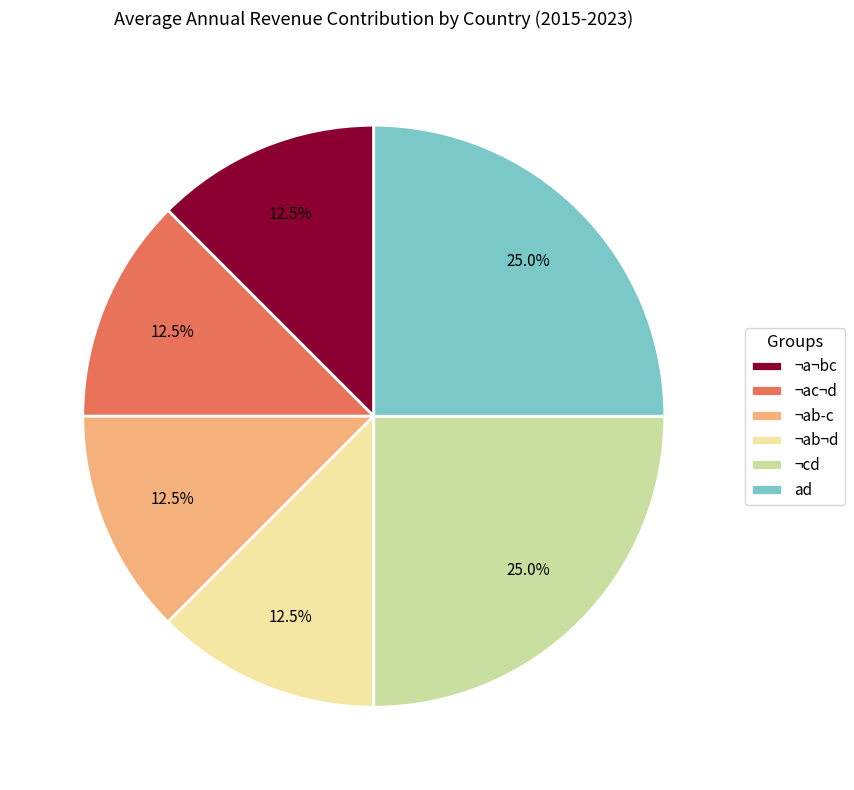

Does ad account for over 50% of the chart?

No